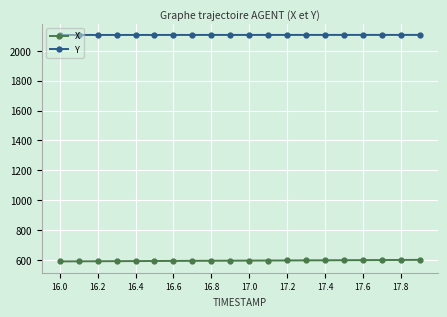

How many data points does each series have?

20